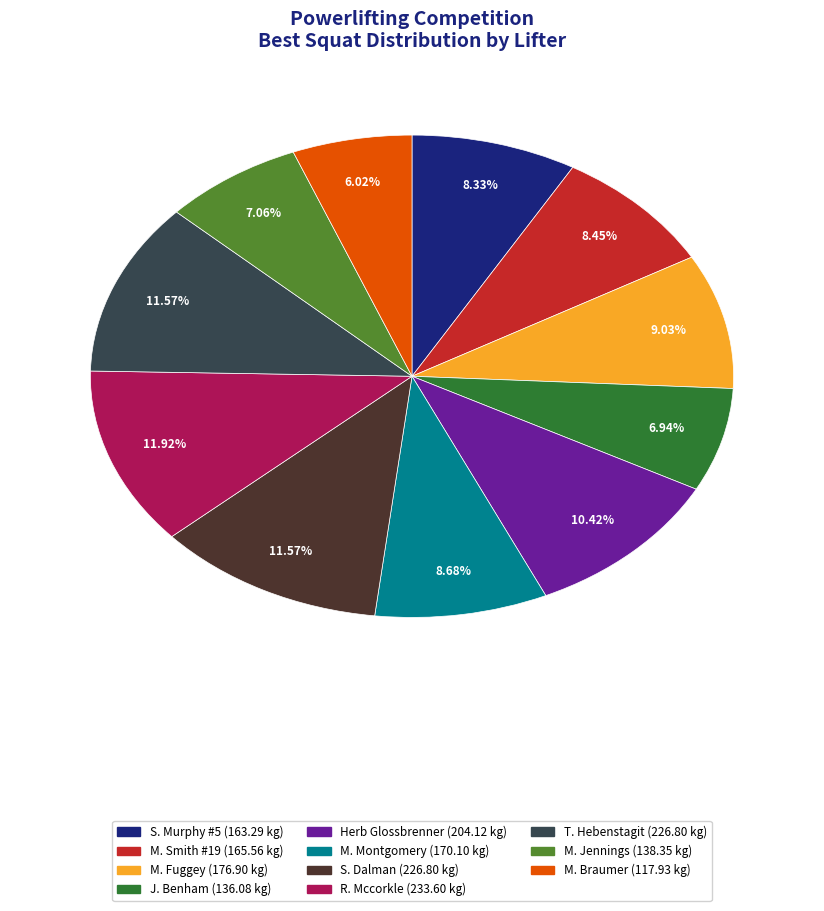

Combined, do M. Jennings and M. Braumer account for over 50%?

No